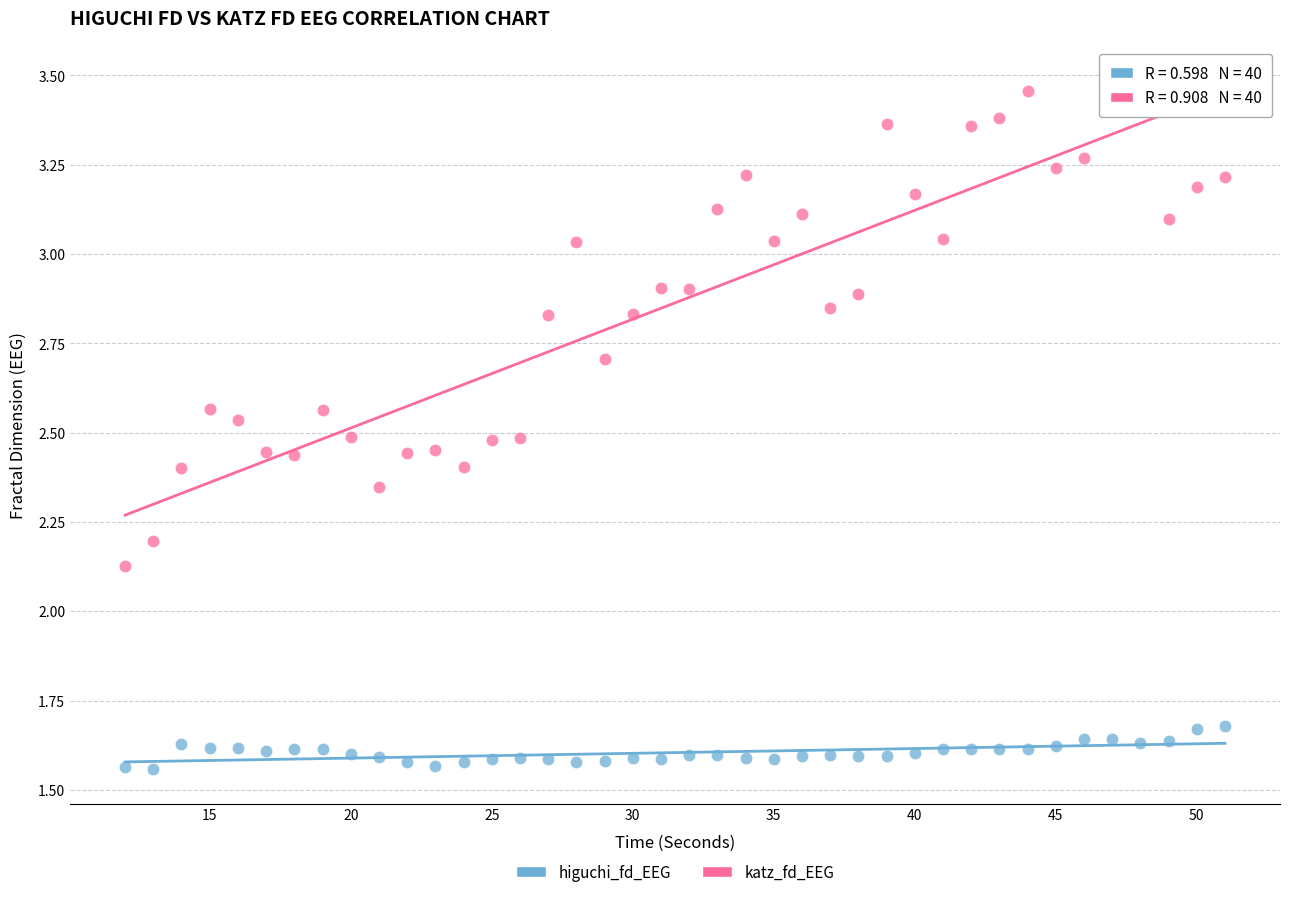

Which series contains the lowest Y value?

higuchi_fd_EEG